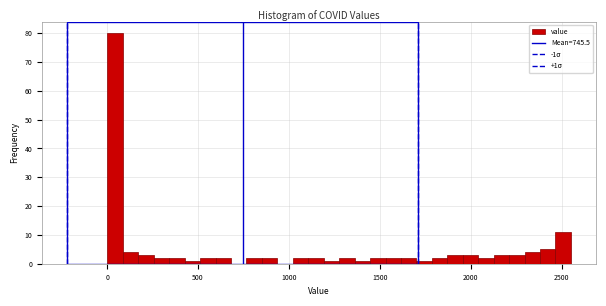

Read against the x-axis, roughly where is the centre of the tallest bar?

50